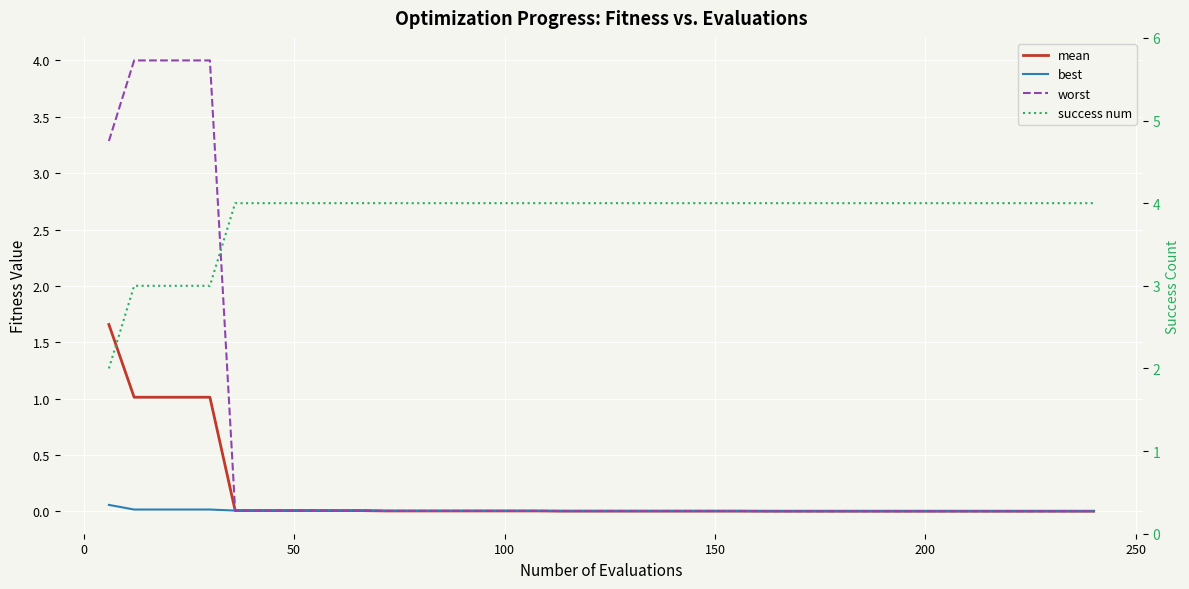

True or false: mean and best intersect in this chart.

False